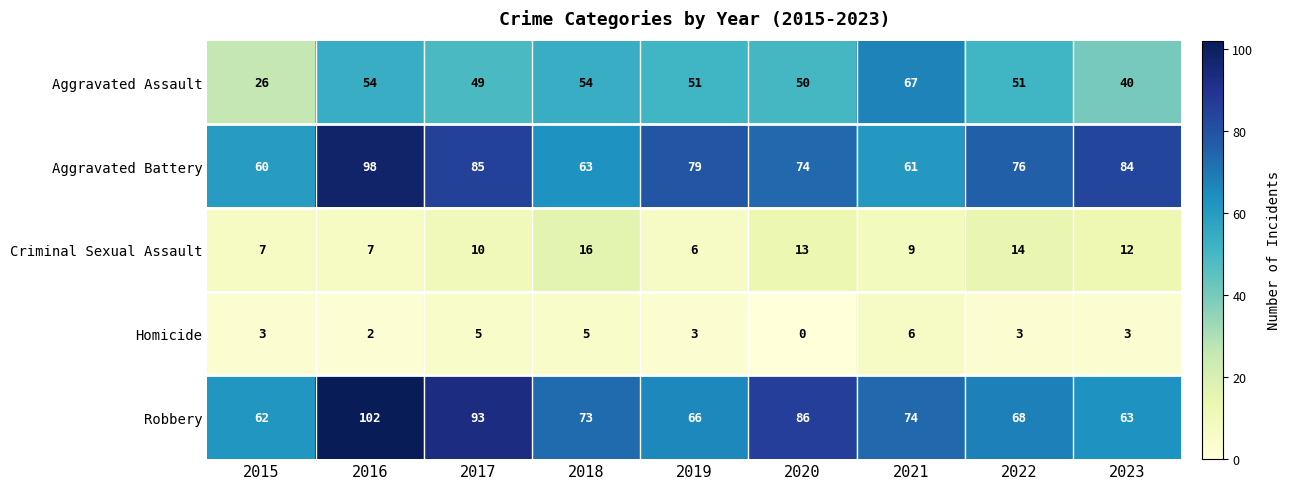

At which category does the chart reach its minimum across all series?

2020